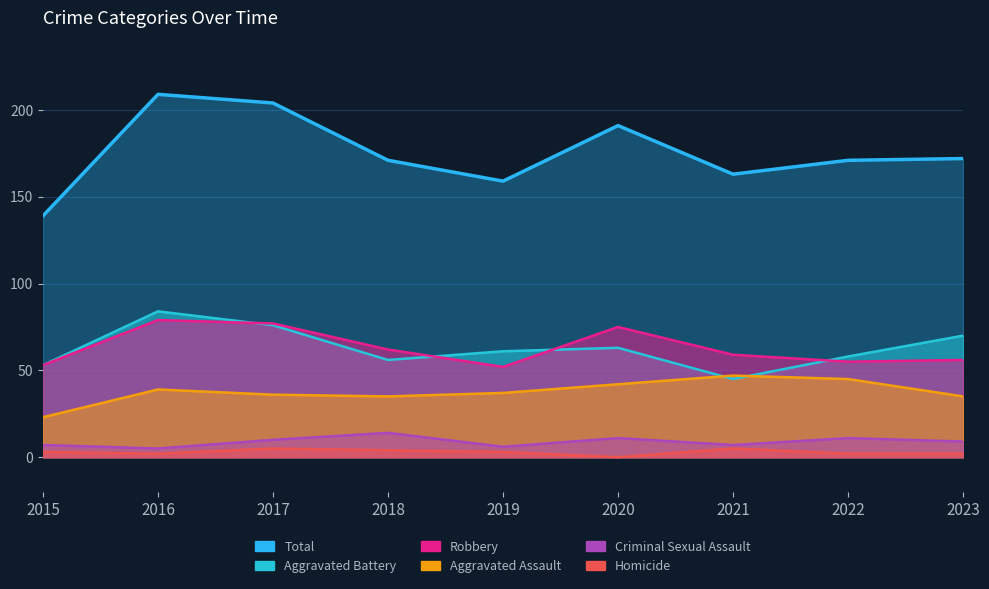

Between 2016 and 2017, which is larger?

2016